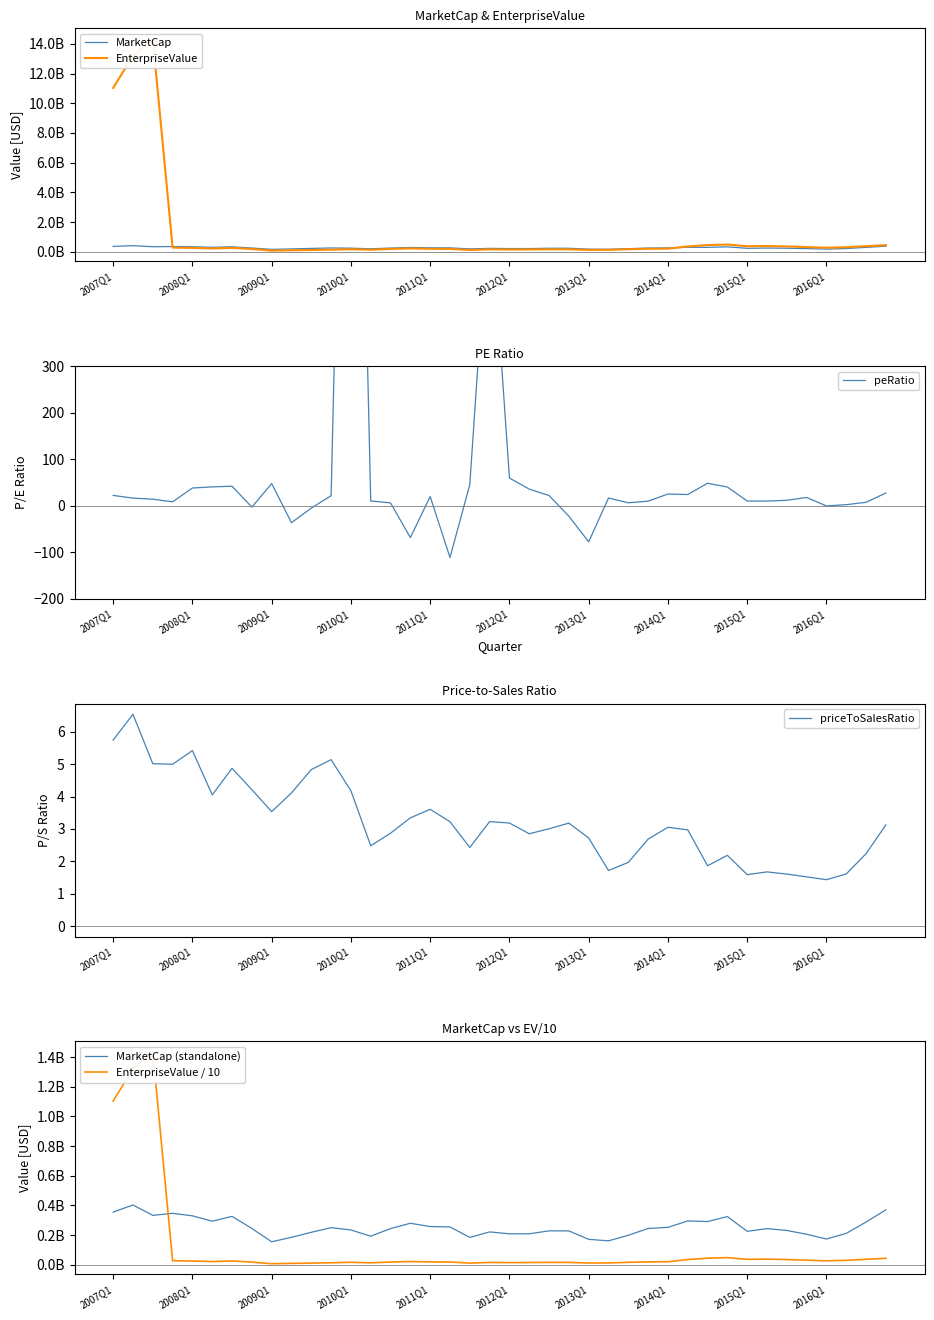

What is the difference between the maximum and second lowest values in the EnterpriseValue series?

14245141783.6